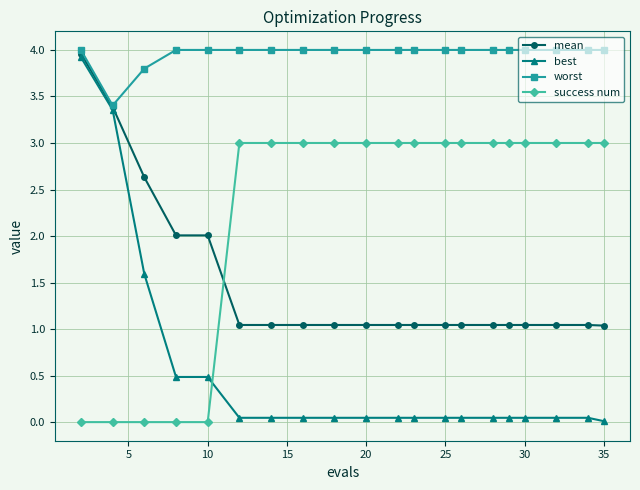

What is the sum of all best values?

10.5